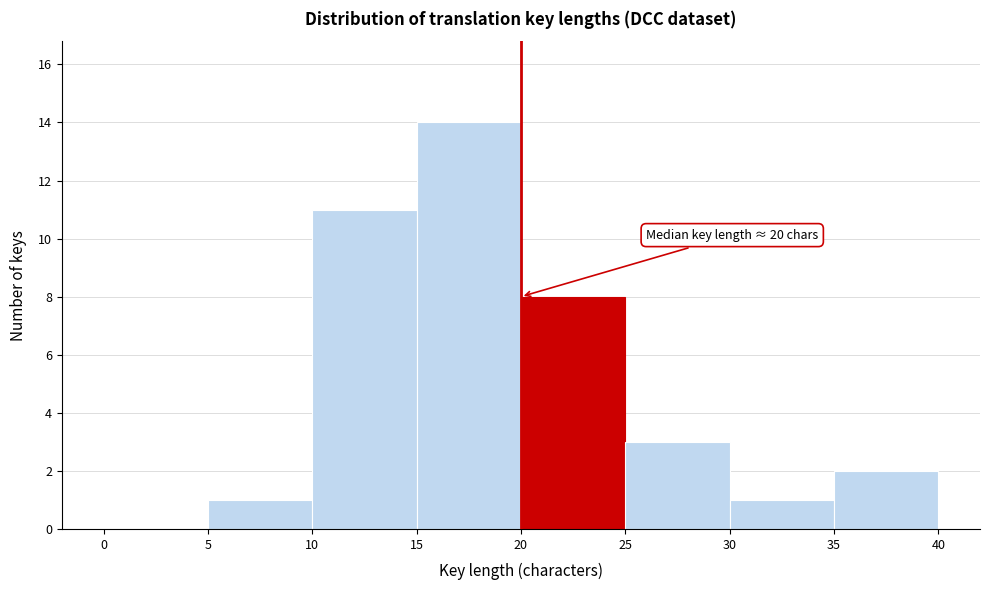

Over which range of the x-axis is the bar tallest?

15 to 20